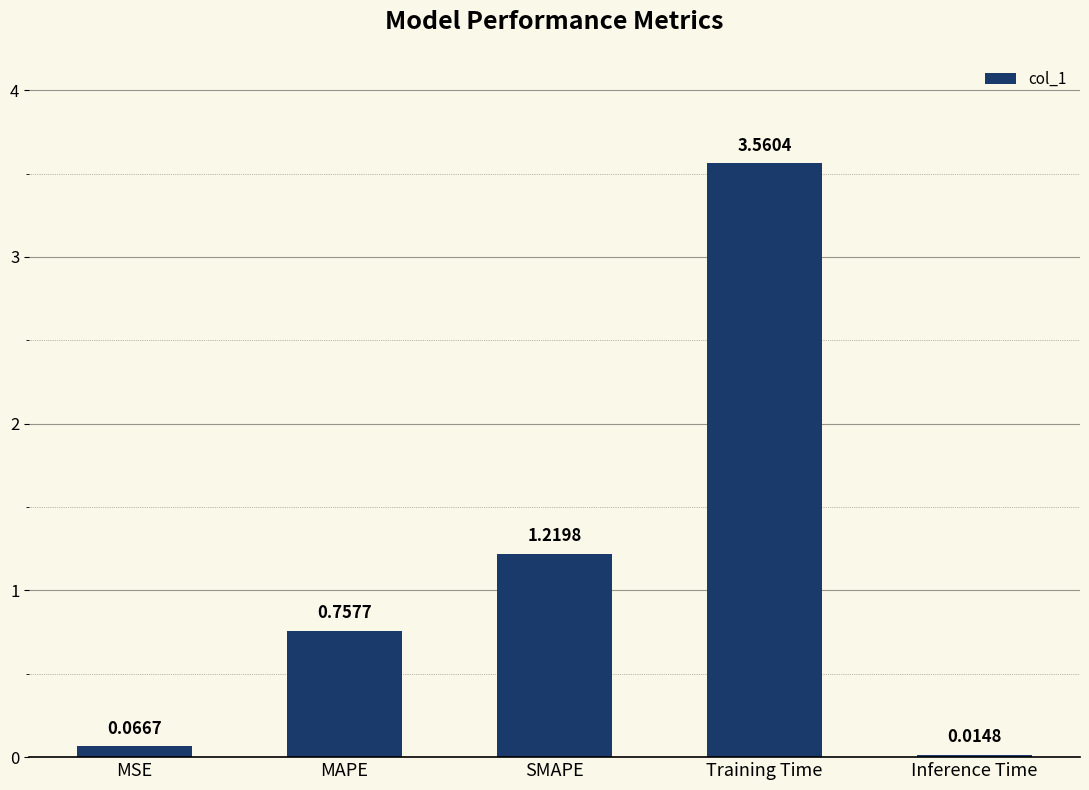

What is the label of the 2nd bar from the right?

Training Time